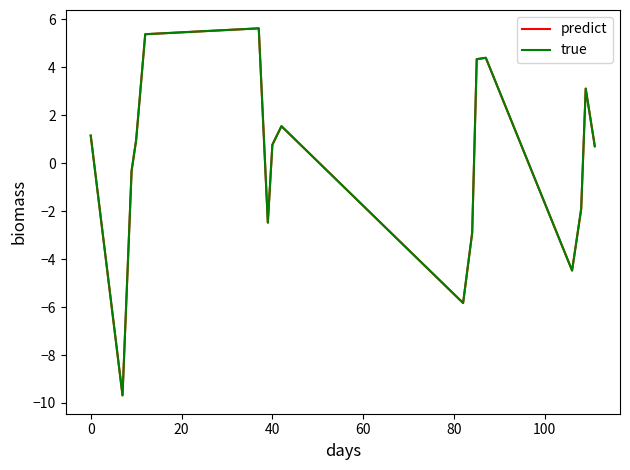

How many lines are shown in the chart?

2